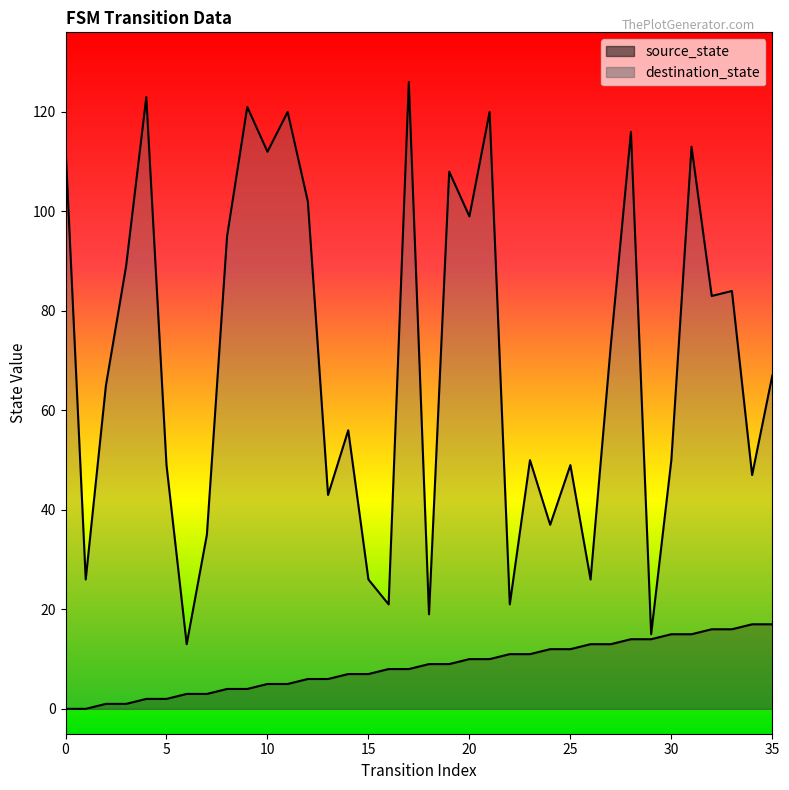

The source_state series shows 11 at 0. True or false?

False